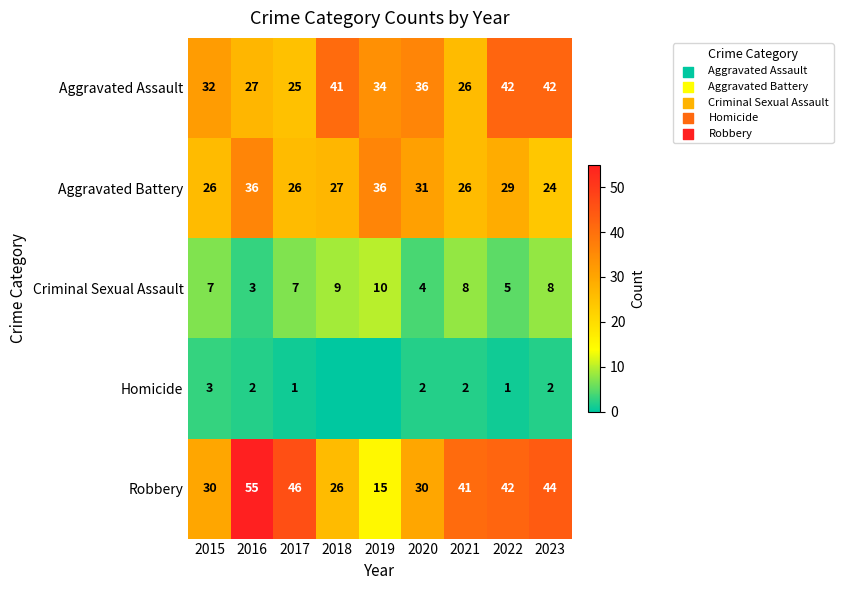

What is the total value across all series at 2020?

103